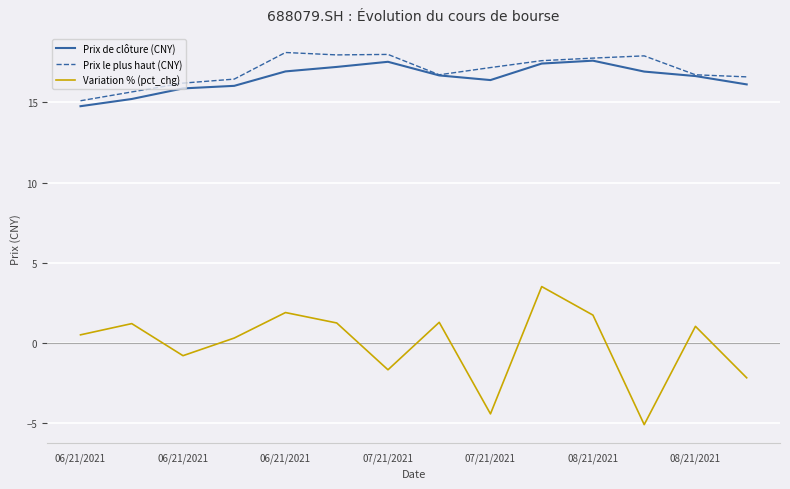

In Prix le plus haut (CNY), how many points are lower than both neighbors (excluding endpoints)?

2